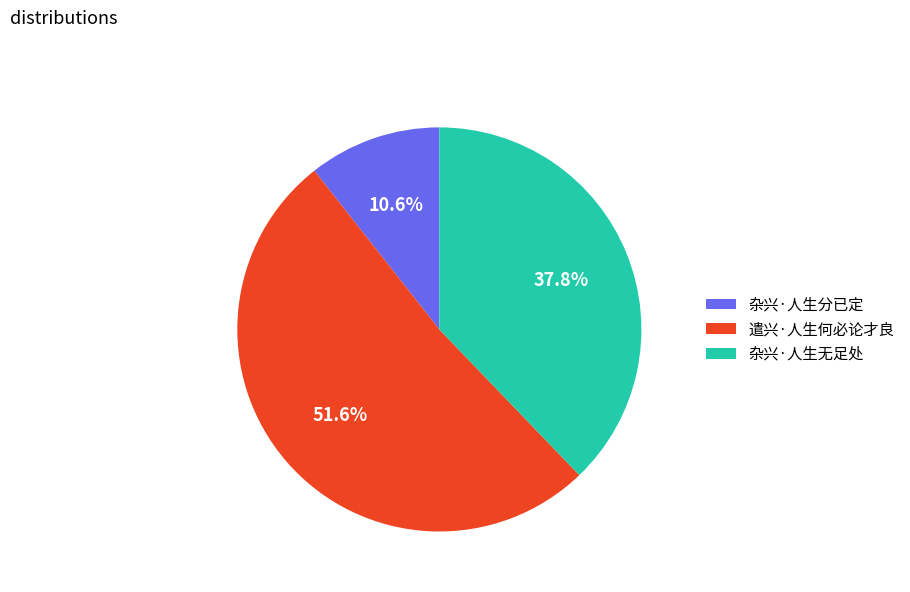

Which category has the biggest portion of the pie?

遣兴·人生何必论才良